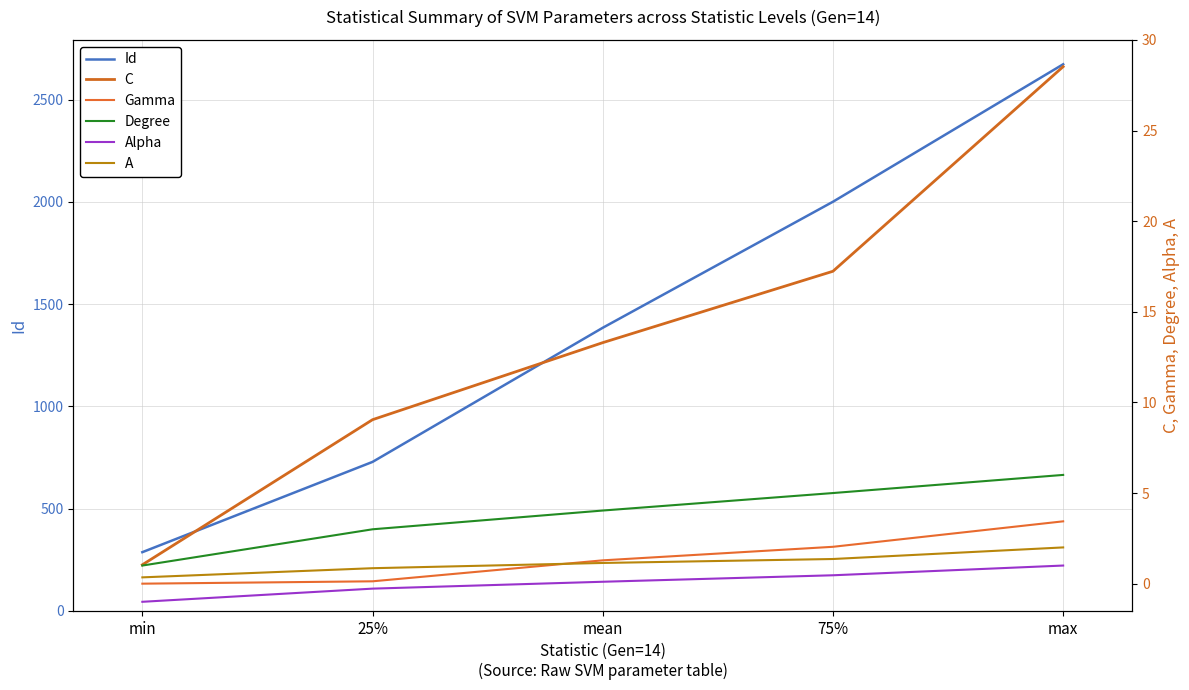

What is the value of the Degree point at the 3rd from the left?

4.0